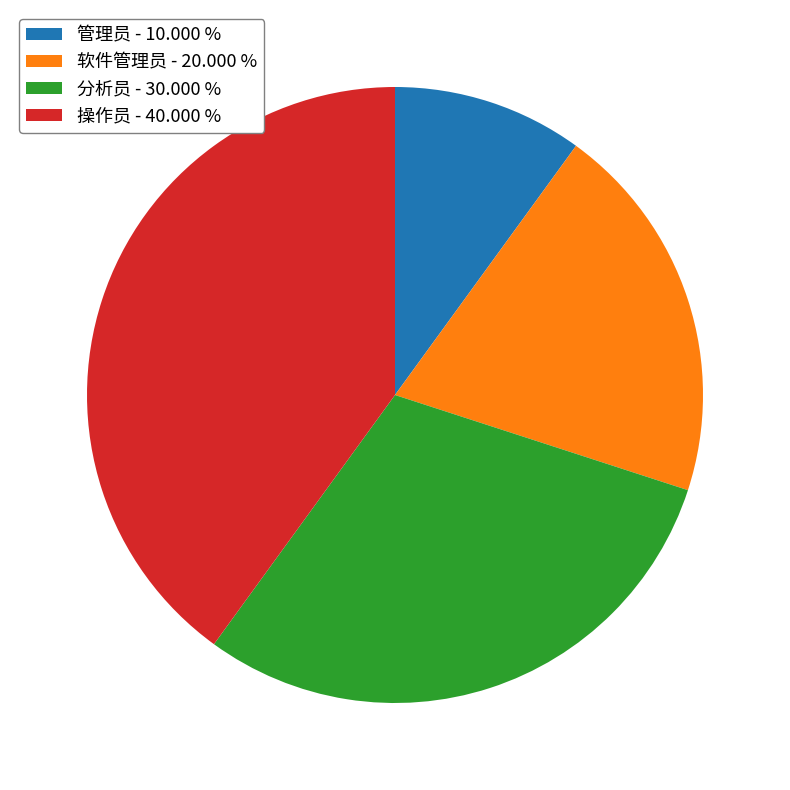

Between 管理员 - 10.000 % and 软件管理员 - 20.000 %, which is larger?

软件管理员 - 20.000 %